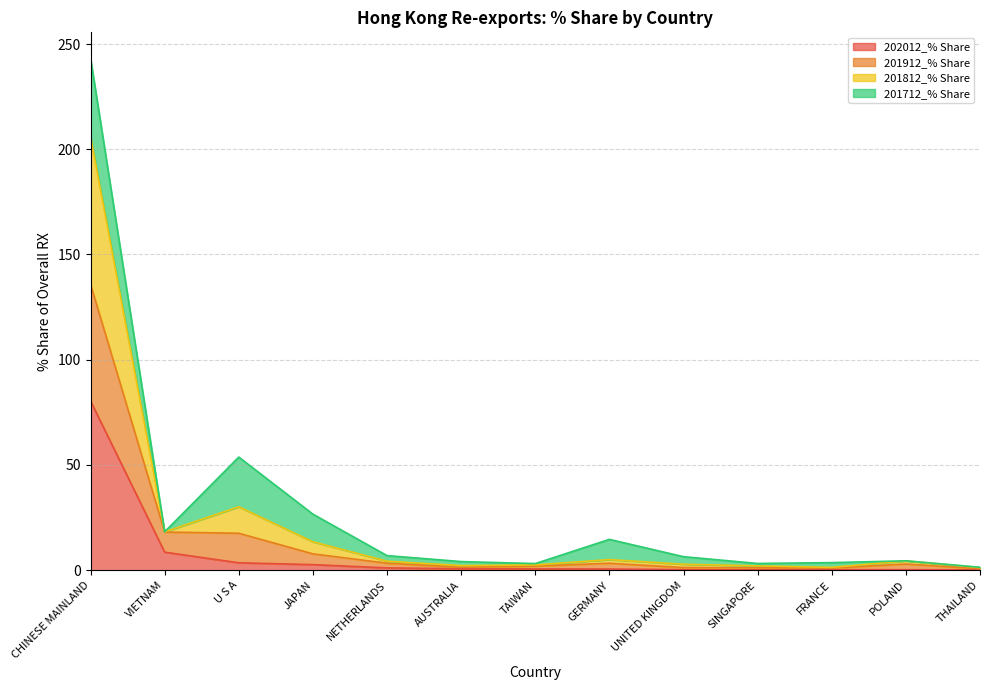

What is the maximum value for 202012_% Share?

80.4